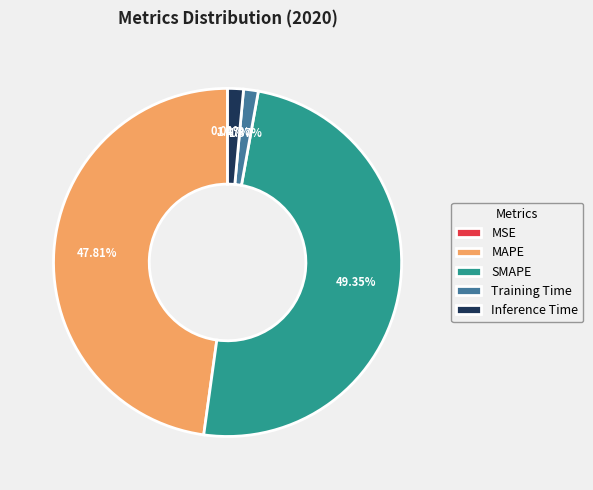

What is the largest slice in the pie chart?

SMAPE